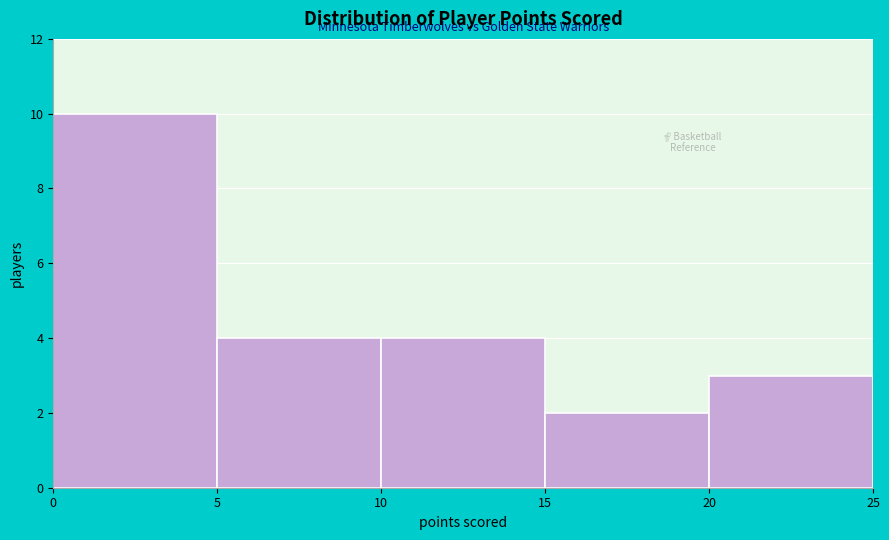

What is the height of the bar covering 5 to 10 on the x-axis? The values are not printed on the chart, so give them approximately, as read against the axis.

4